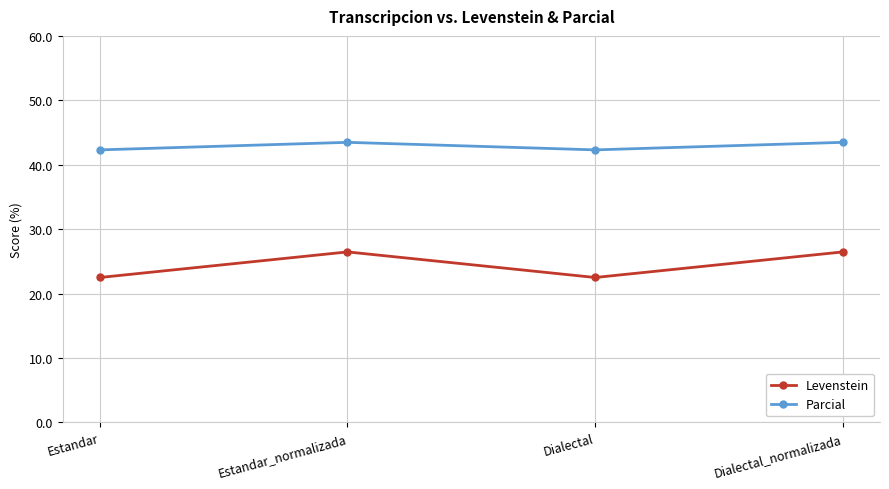

Reading left to right, what are all the values shown in this chart?

Levenstein: 22.5	26.5	22.5	26.5
Parcial: 42.3	43.5	42.3	43.5